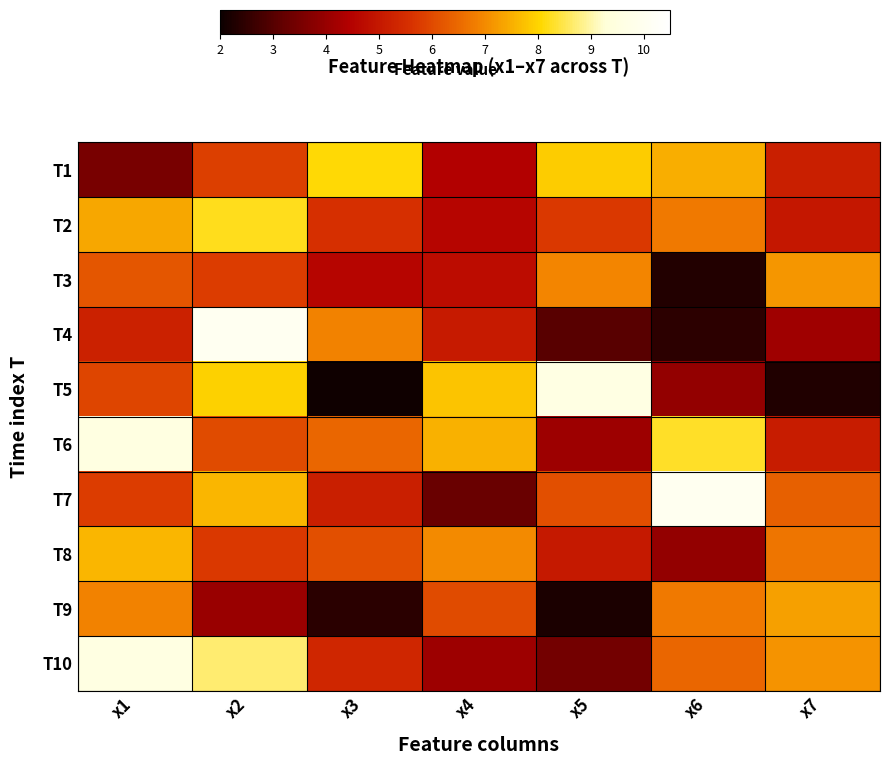

At how many categories does at least one series exceed 8?

5